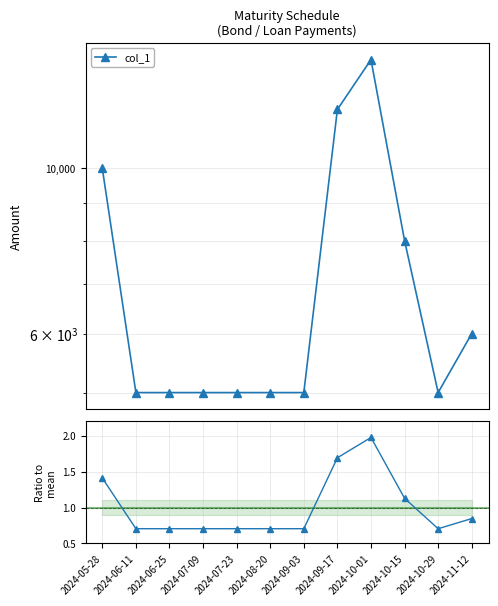

The value of col_1 at 2024-06-11 is 5000.0. True or false?

True